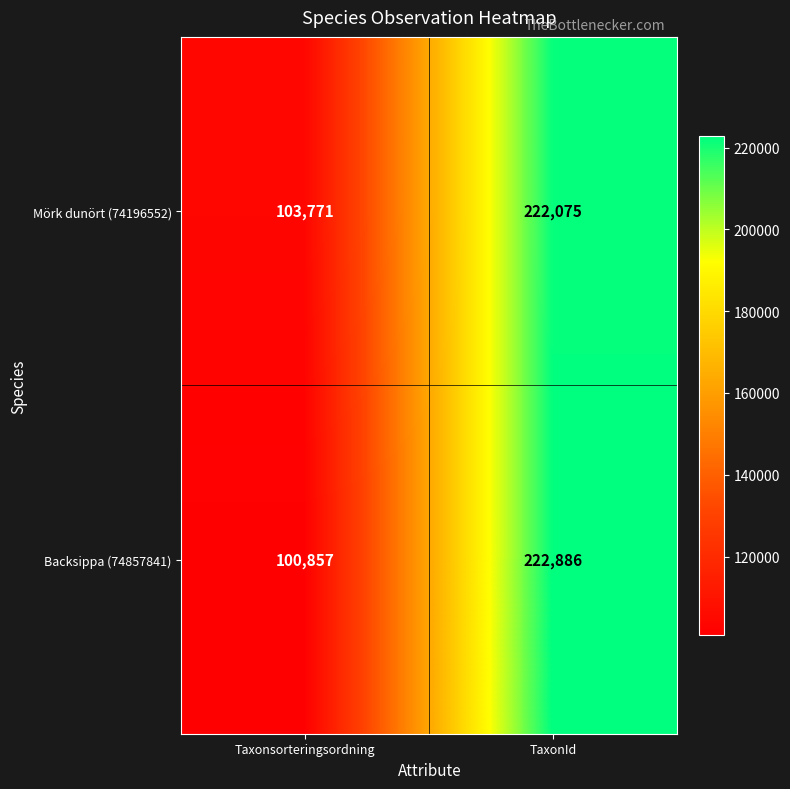

What is the maximum value for Mörk dunört (74196552)?

222075